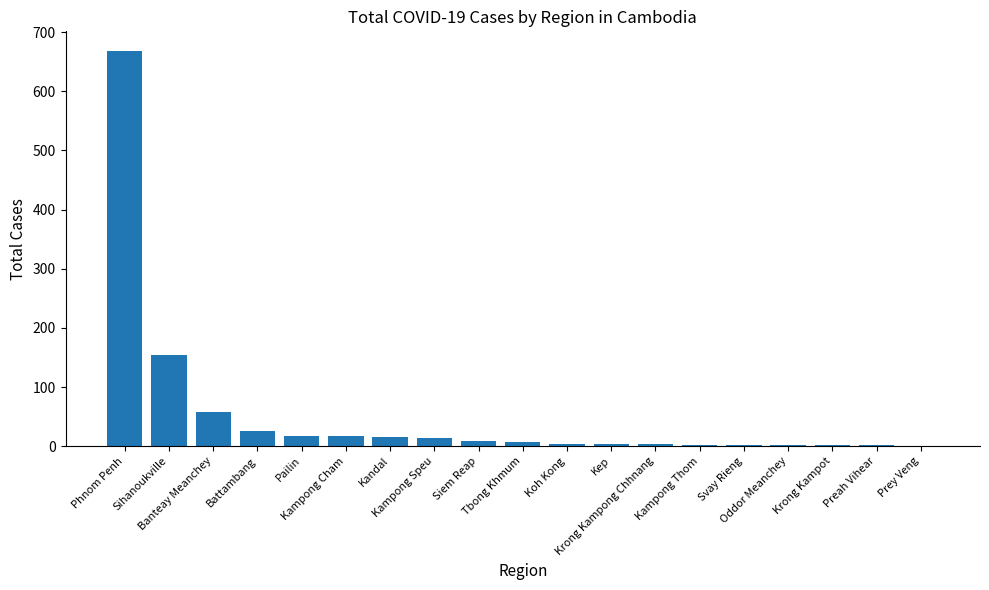

What is the maximum value shown in the chart?

668